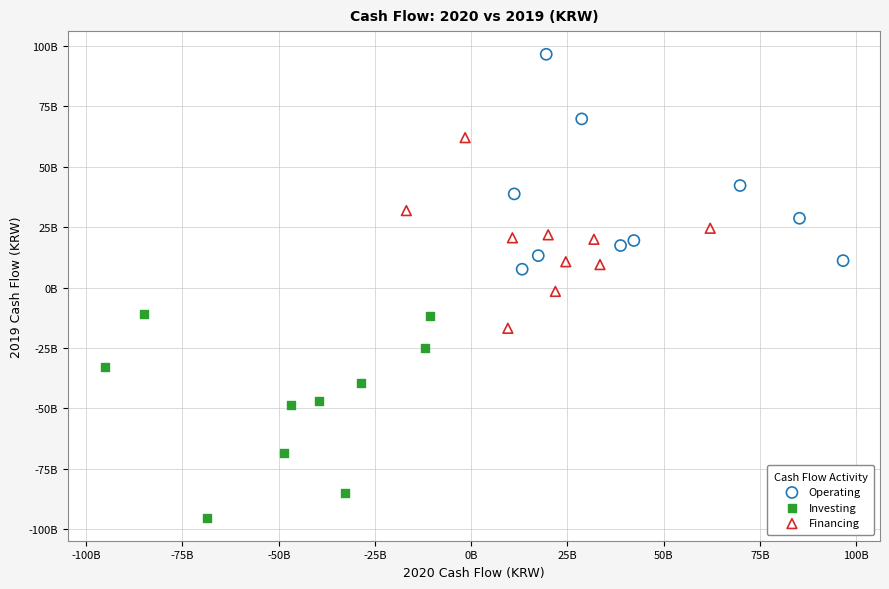

What are all the series names shown in the legend?

Operating, Investing, Financing